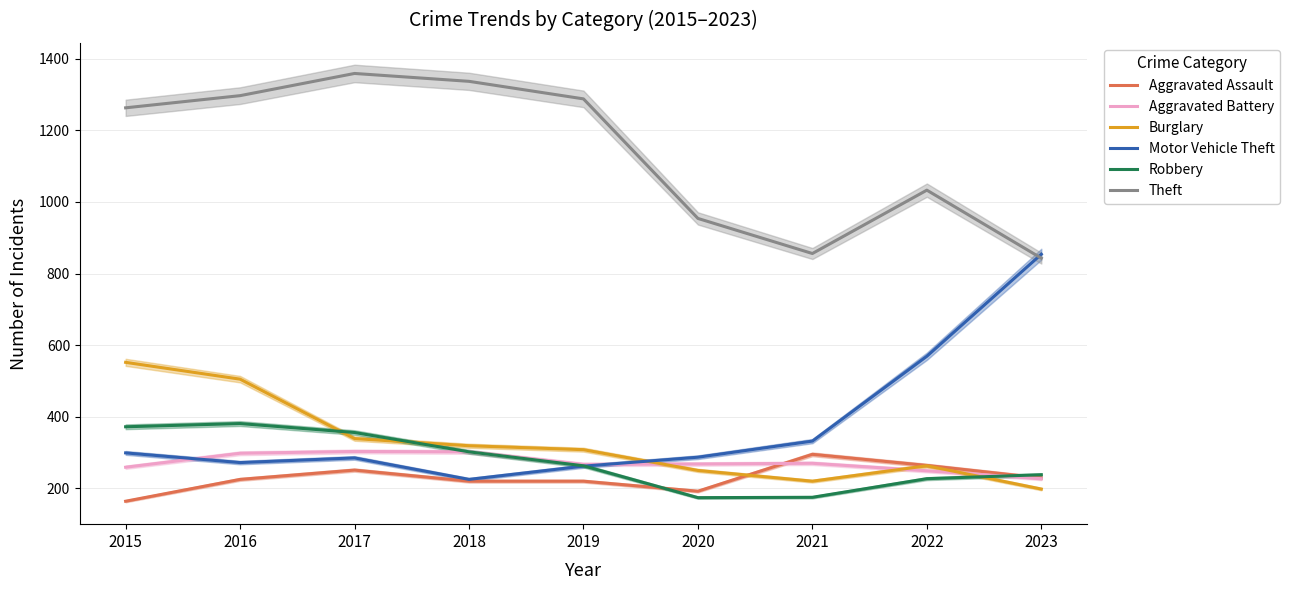

Between which two adjacent categories do Robbery and Aggravated Assault first intersect?

2019 and 2020